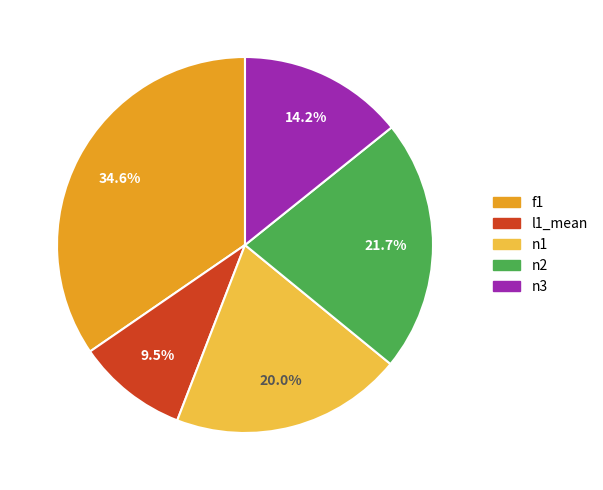

To the nearest percent, what percentage of the pie is n1?

20%